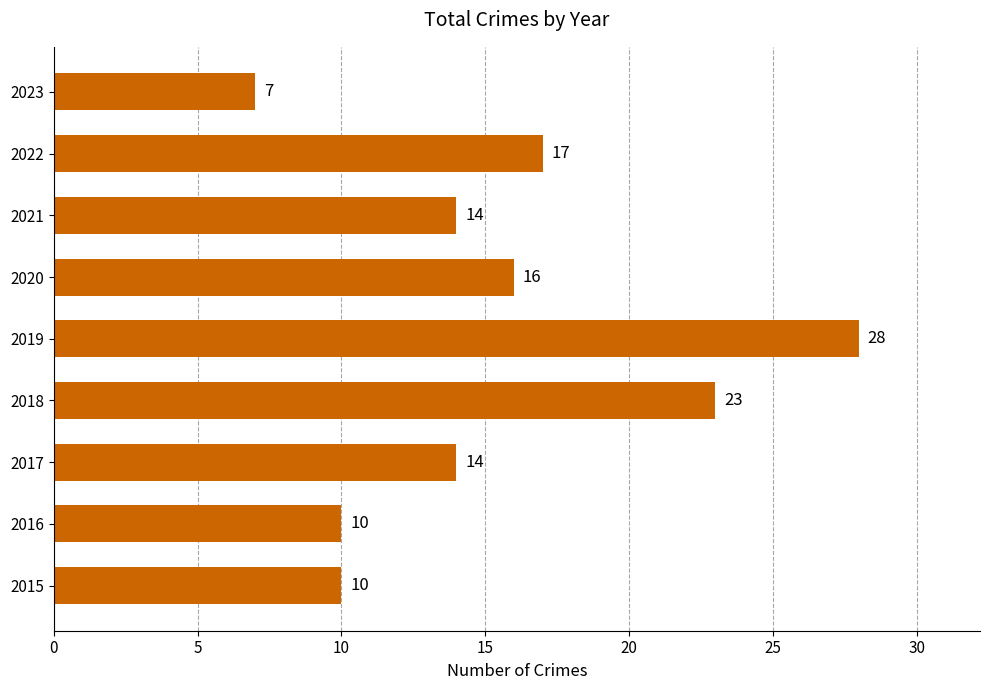

Reading bottom to top, list all the values displayed in this chart.

2015=10	2016=10	2017=14	2018=23	2019=28	2020=16	2021=14	2022=17	2023=7